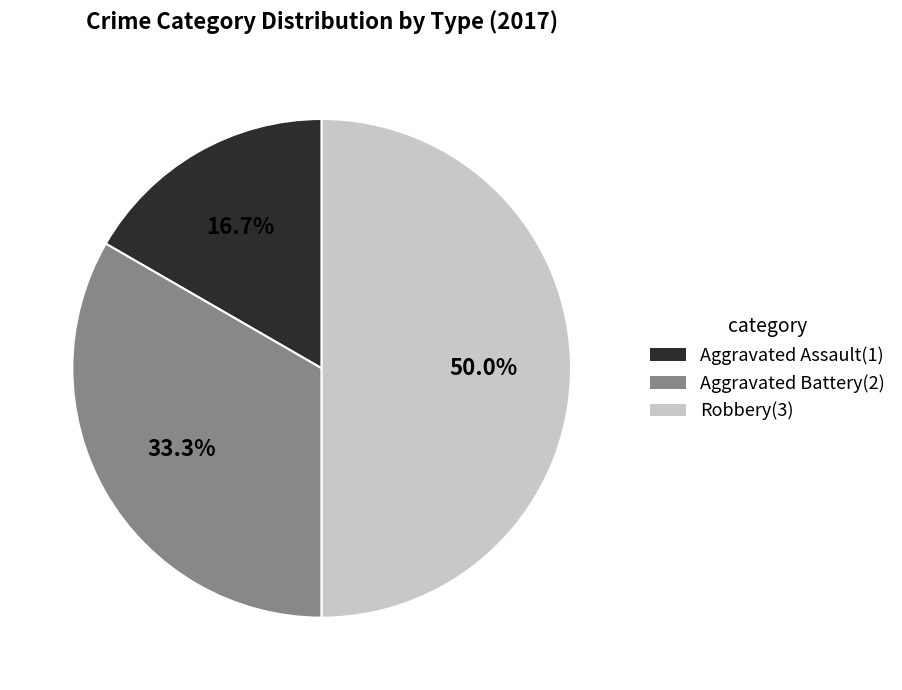

The Aggravated Battery slice represents 20% of the pie. True or false?

False